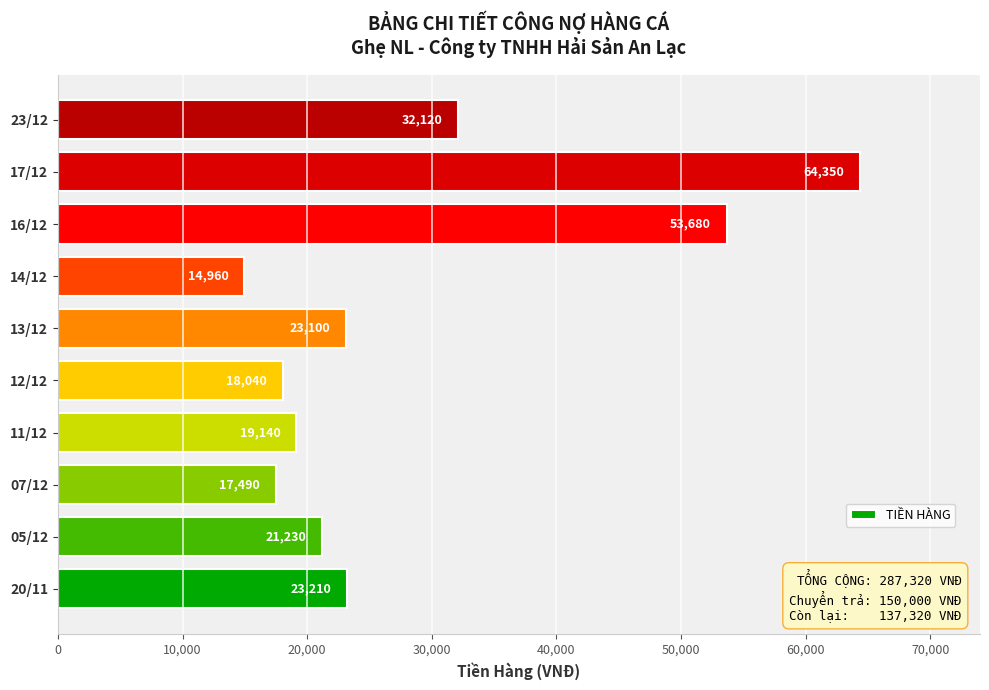

Between 11/12 and 23/12, which is larger?

23/12